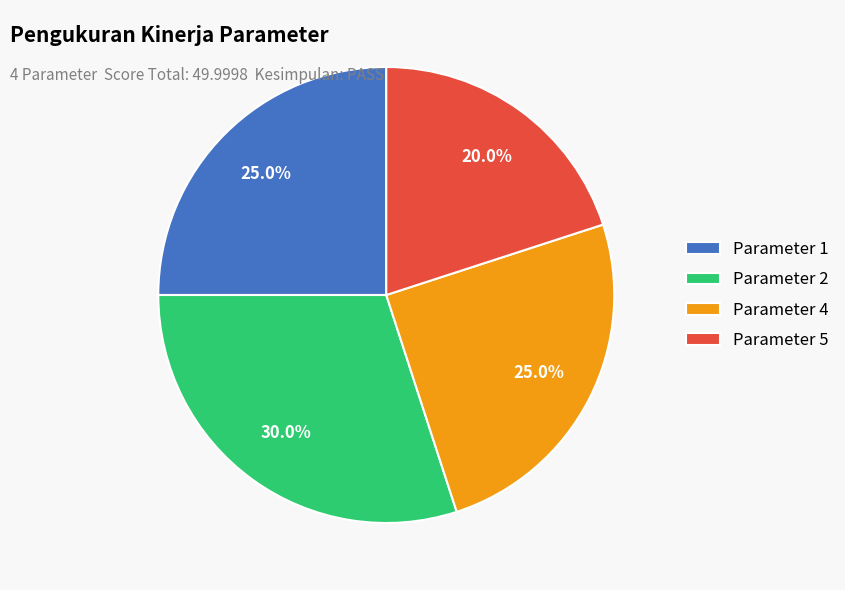

How many slices are in this pie chart?

4